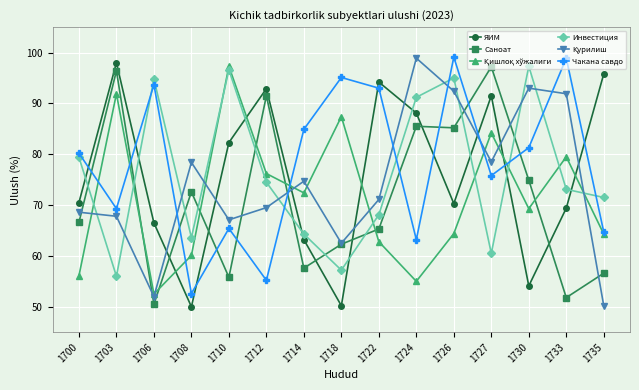

What is the maximum value shown in the chart?

99.1